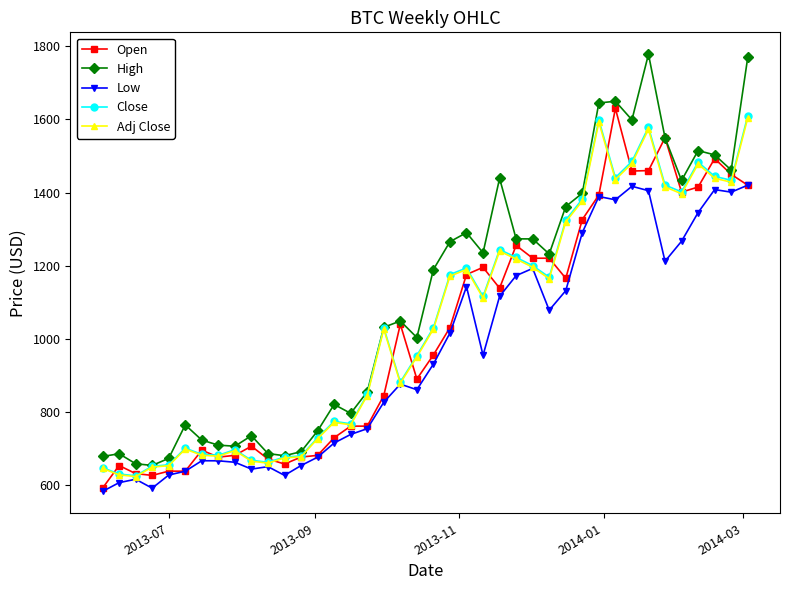

What is the value of the High point at the 19th from the left?

1048.0